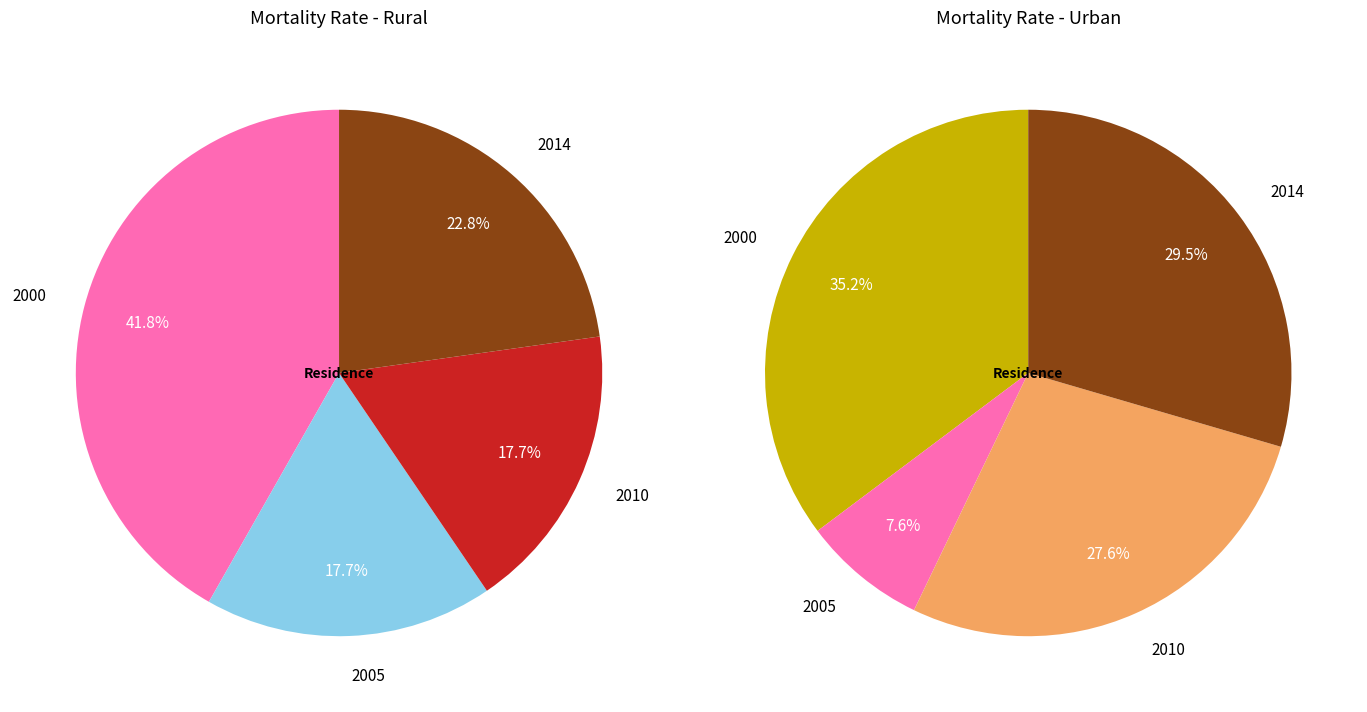

At 2014, list the series in order from smallest to largest.

Rural, Urban